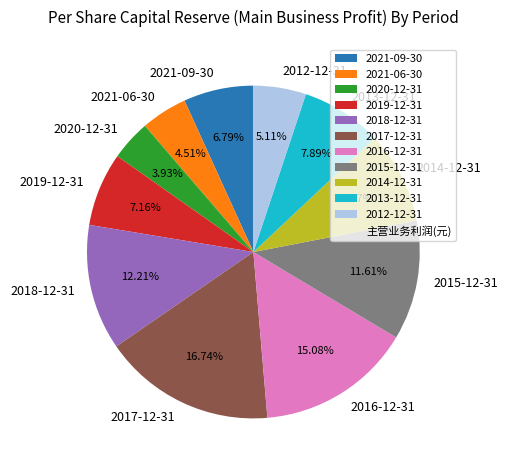

Is the sum of 2017-12-31 and 2018-12-31 greater than half?

No